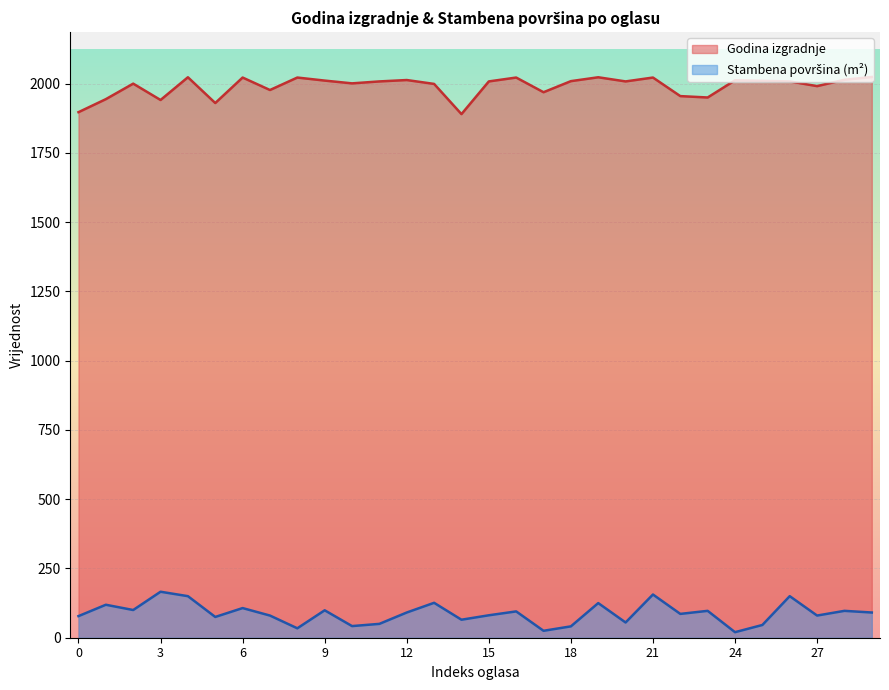

Which label corresponds to the smallest value in the chart?

24